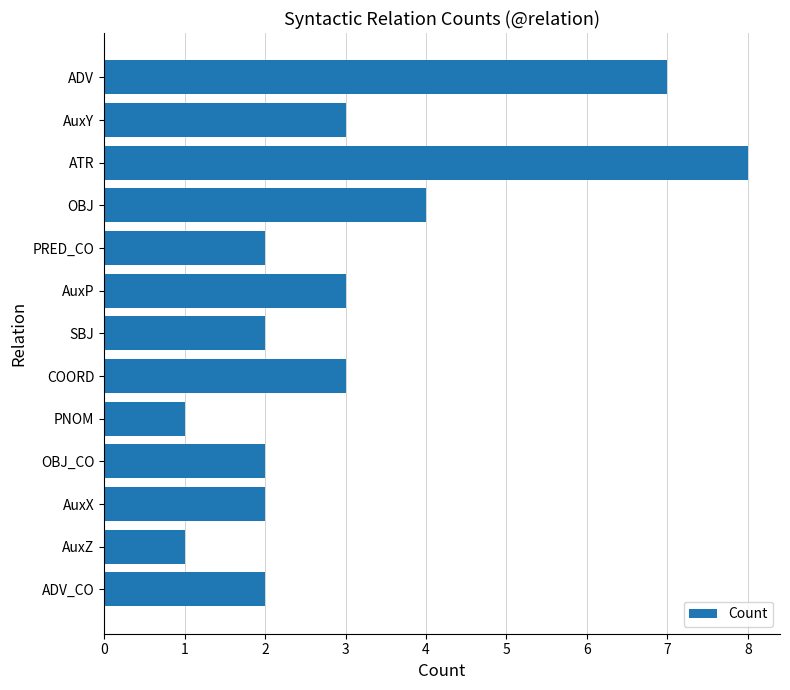

What is the sum of all values?

40